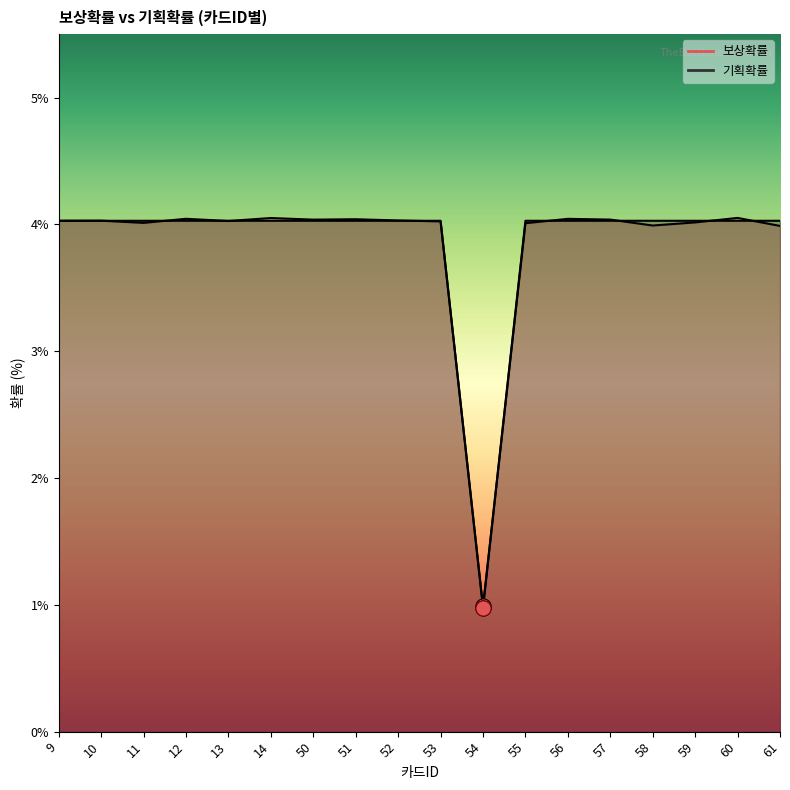

At which category is the sum across all series the highest?

60